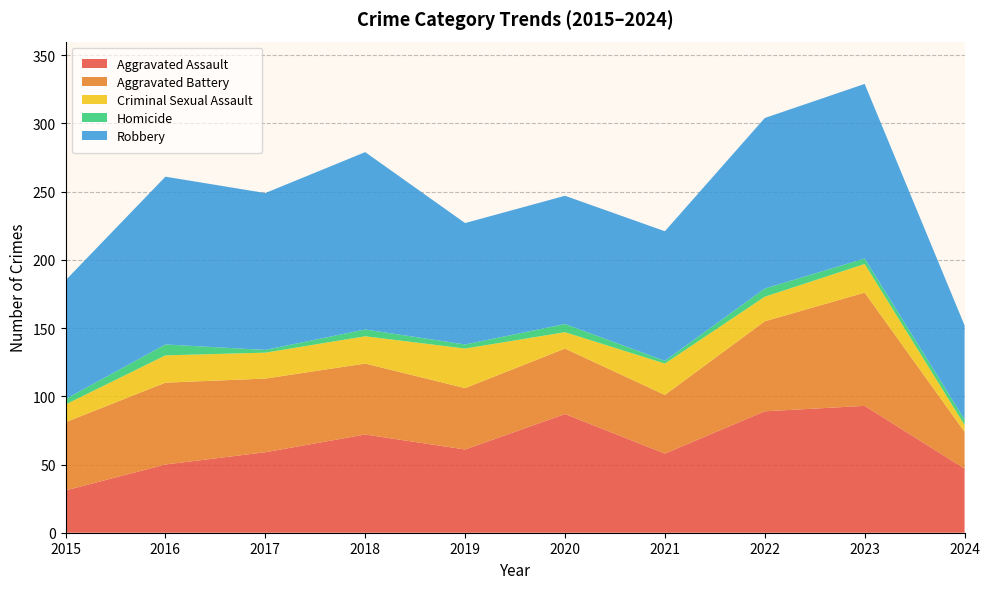

Reading right to left, list all the values displayed in this chart.

Aggravated Assault: 2024=47	2023=93	2022=89	2021=58	2020=87	2019=61	2018=72	2017=59	2016=50	2015=31
Aggravated Battery: 2024=27	2023=83	2022=66	2021=43	2020=48	2019=45	2018=52	2017=54	2016=60	2015=50
Criminal Sexual Assault: 2024=5	2023=21	2022=18	2021=23	2020=12	2019=29	2018=20	2017=19	2016=20	2015=13
Homicide: 2024=4	2023=4	2022=6	2021=2	2020=6	2019=3	2018=5	2017=2	2016=8	2015=4
Robbery: 2024=69	2023=128	2022=125	2021=95	2020=94	2019=89	2018=130	2017=115	2016=123	2015=87